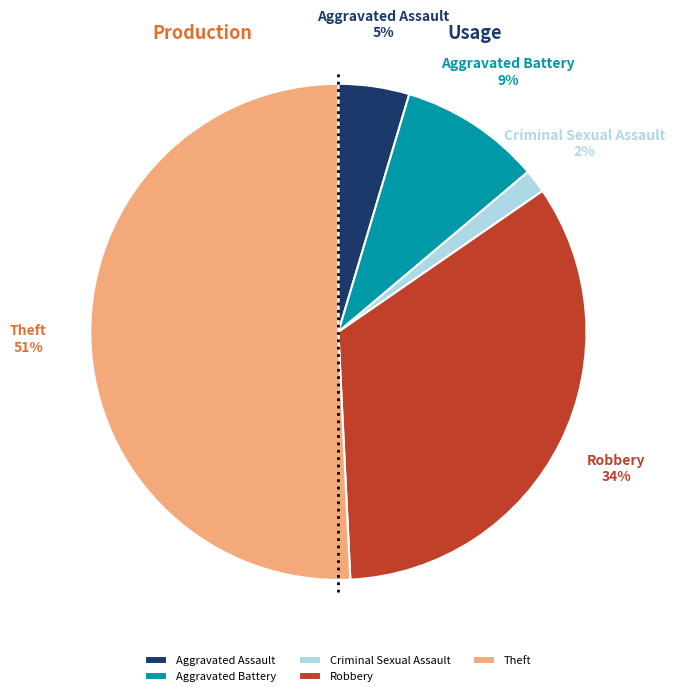

To the nearest percent, what percentage of the pie is Aggravated Battery?

9%